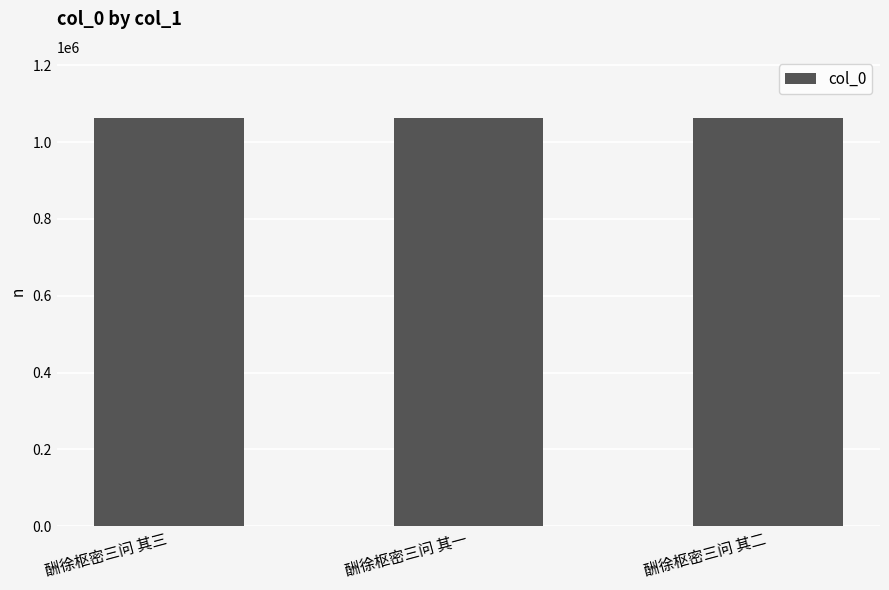

Approximately how many times larger is the value at 酬徐枢密三问 其二 compared to 酬徐枢密三问 其三?

1.0